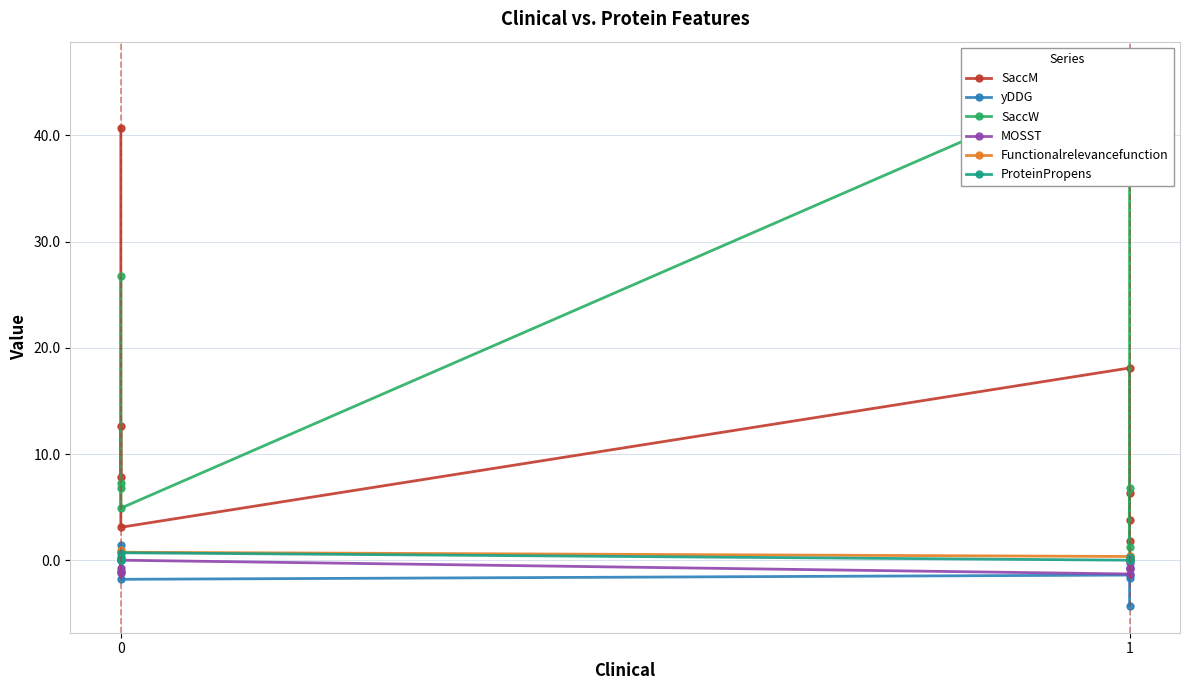

What is the minimum value for MOSST?

-1.3